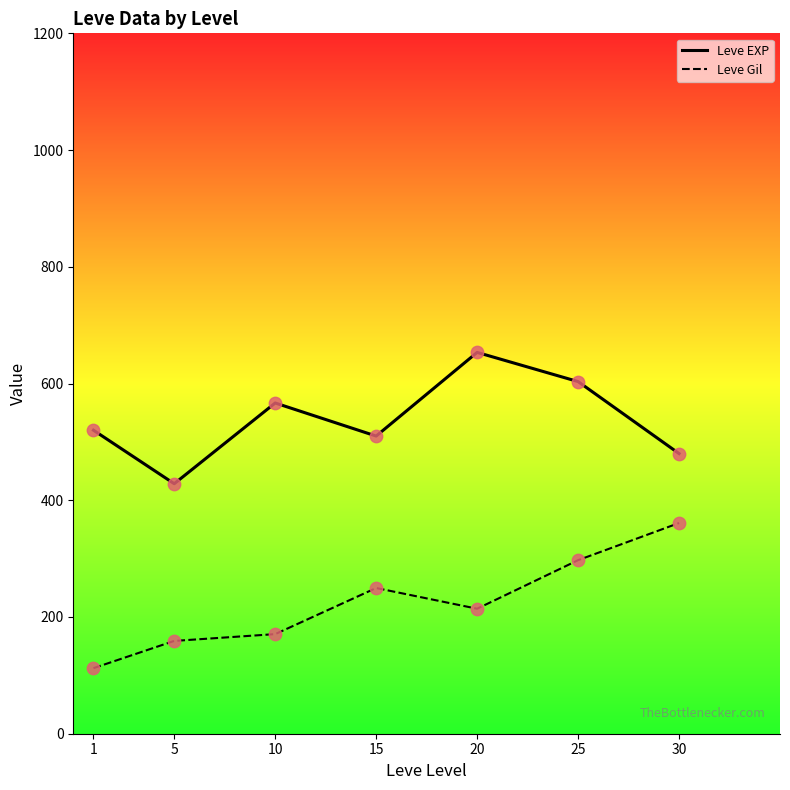

At how many categories does at least one series exceed 314?

7